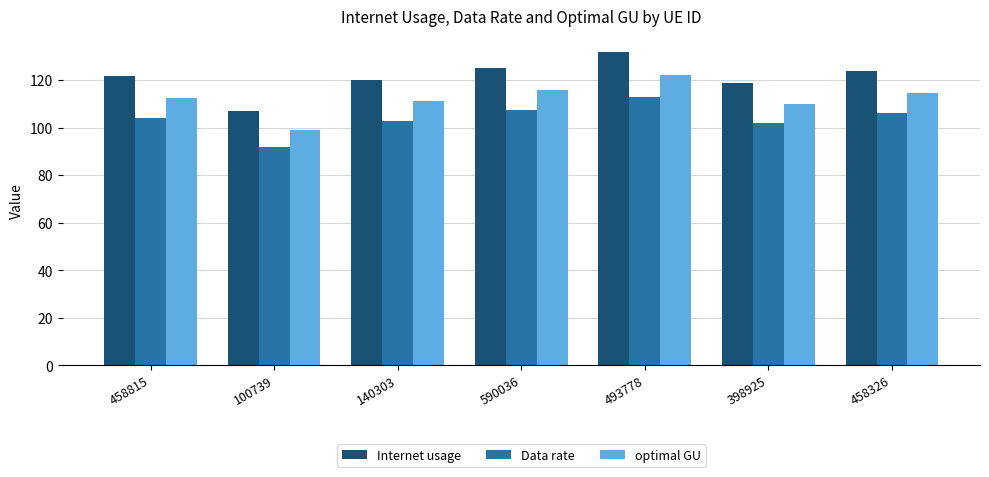

Does the chart contain stacked bars?

No